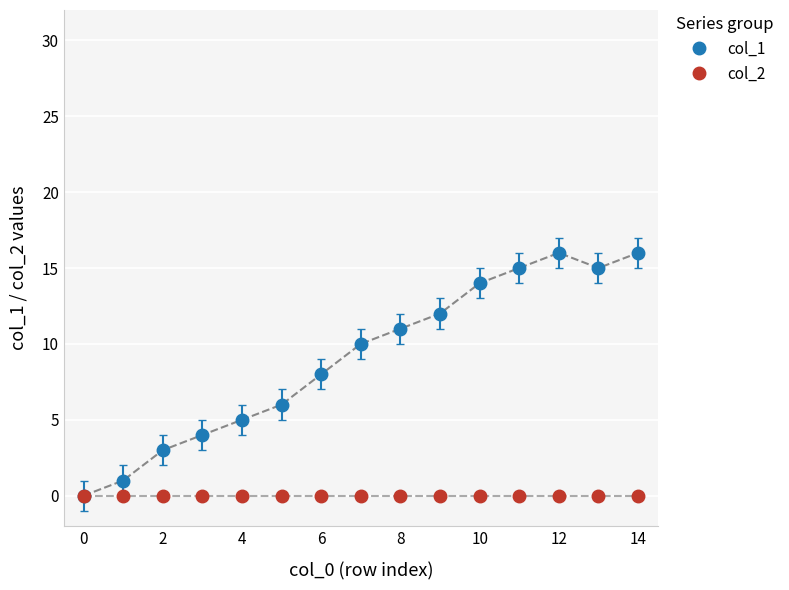

Reading right to left, extract all data points from this chart.

col_1: 16	15	16	15	14	12	11	10	8	6	5	4	3	1	0
col_2: 0	0	0	0	0	0	0	0	0	0	0	0	0	0	0